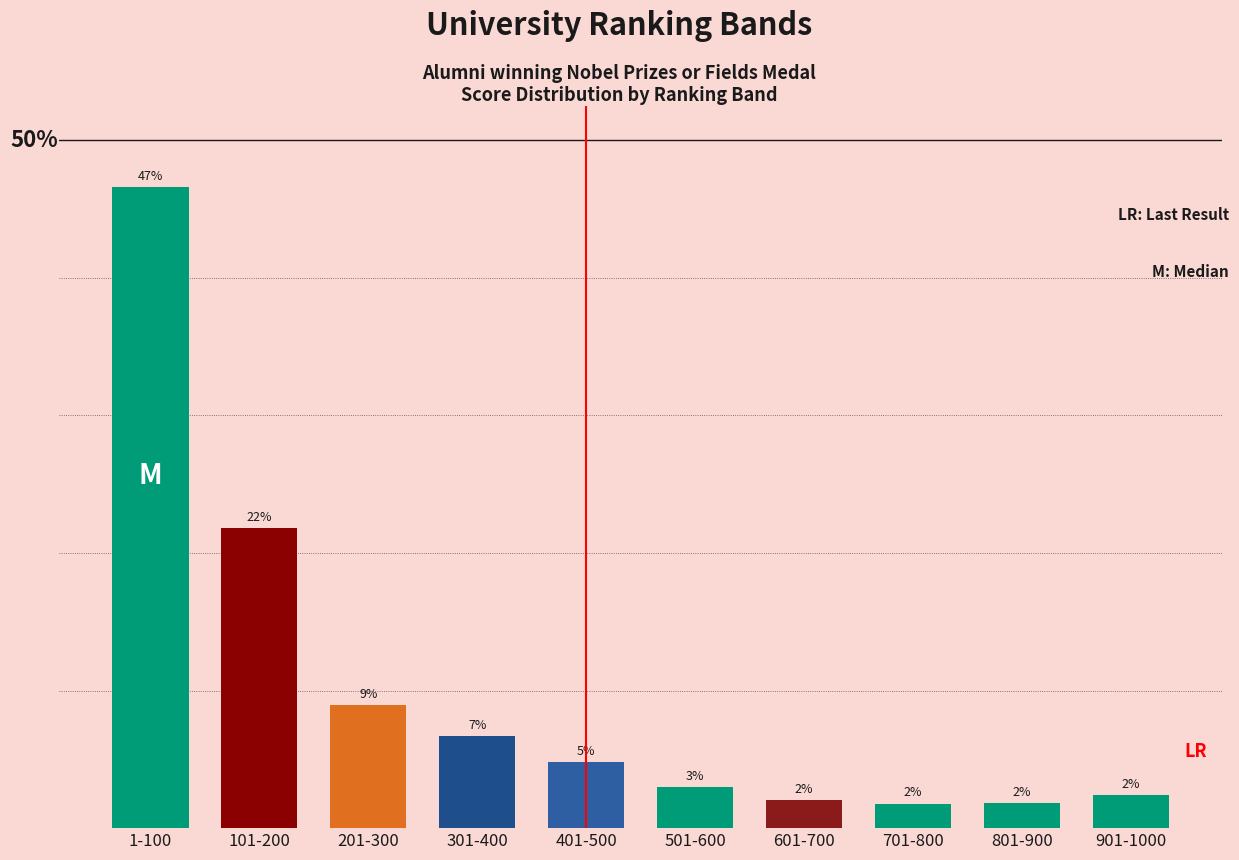

Between 601-700 and 201-300, which is larger?

201-300